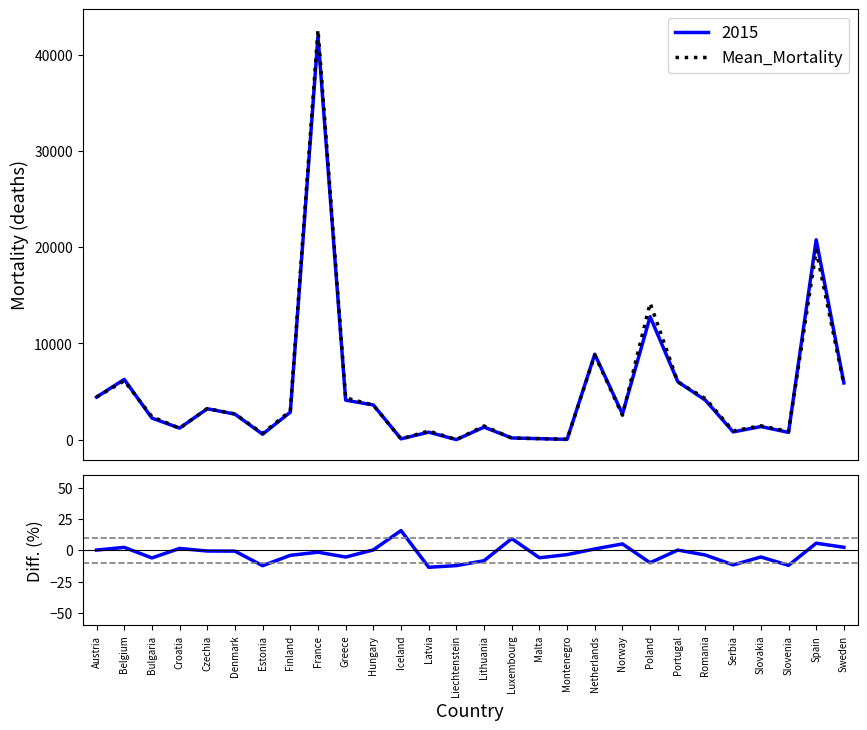

In Mean_Mortality, how many points are higher than both neighbors (excluding endpoints)?

9